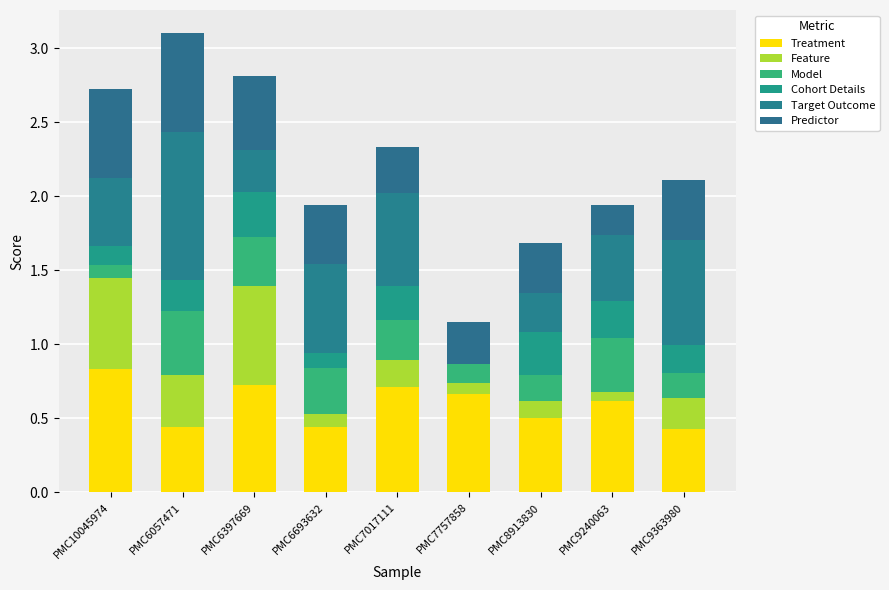

Between PMC9240063 and PMC10045974, which is larger?

PMC10045974